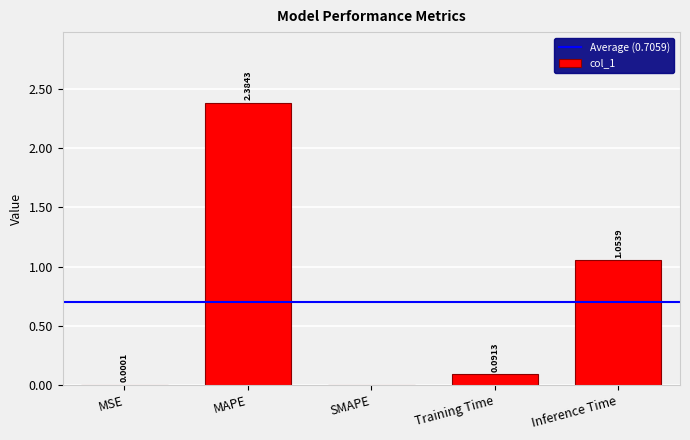

What is the sum of all values?

3.5